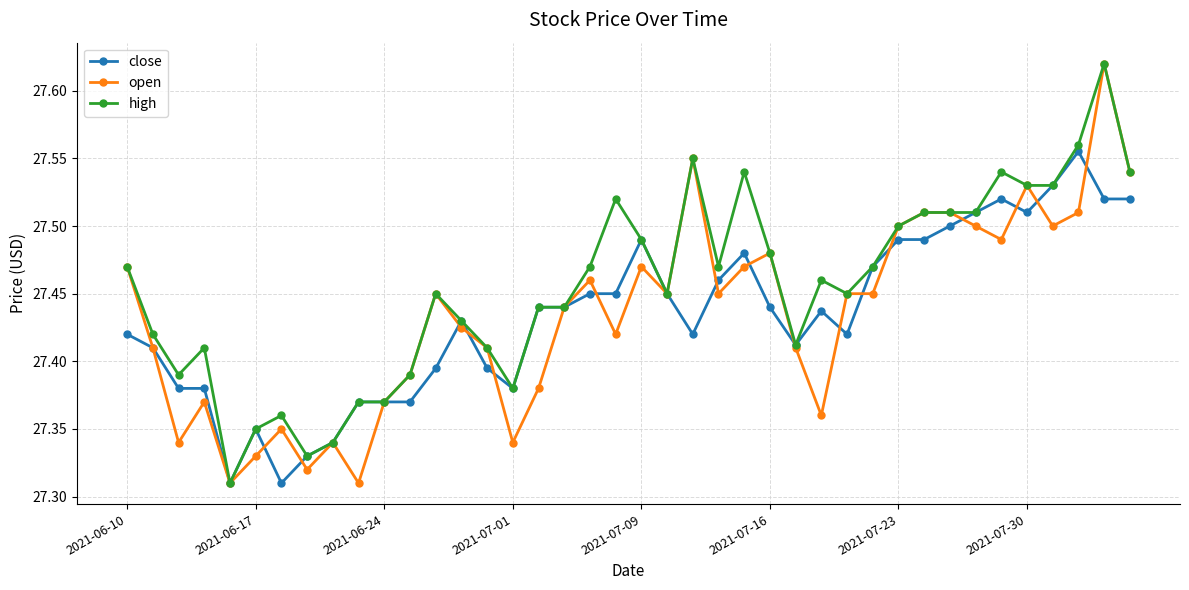

At how many categories does at least one series exceed 27?

40